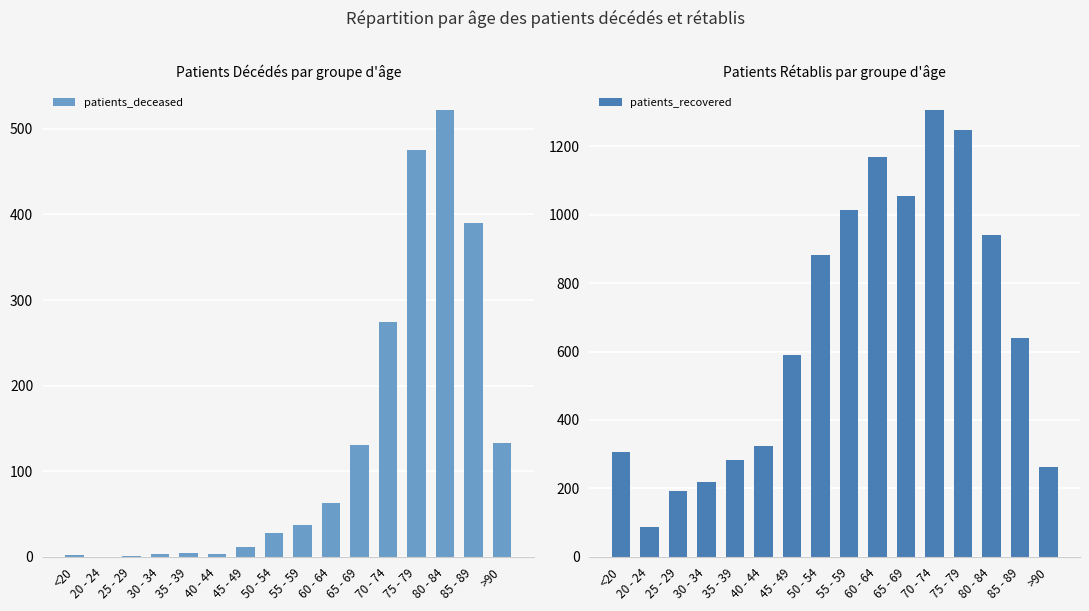

Does the chart contain any negative values?

No